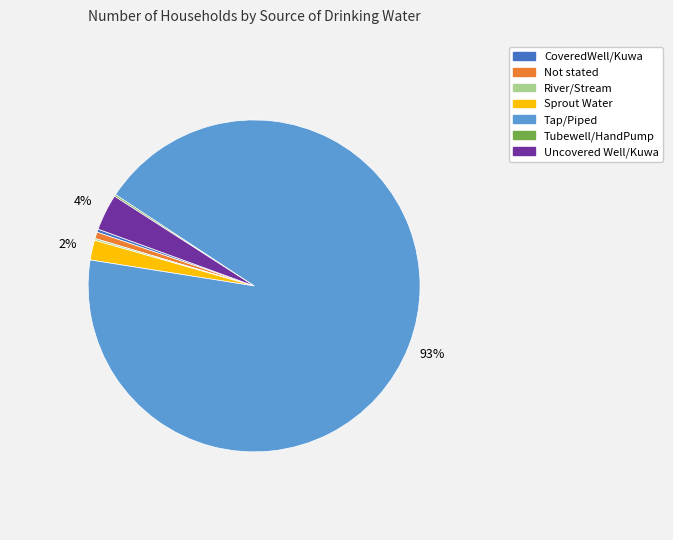

Is the sum of Not stated and Tap/Piped greater than half?

Yes